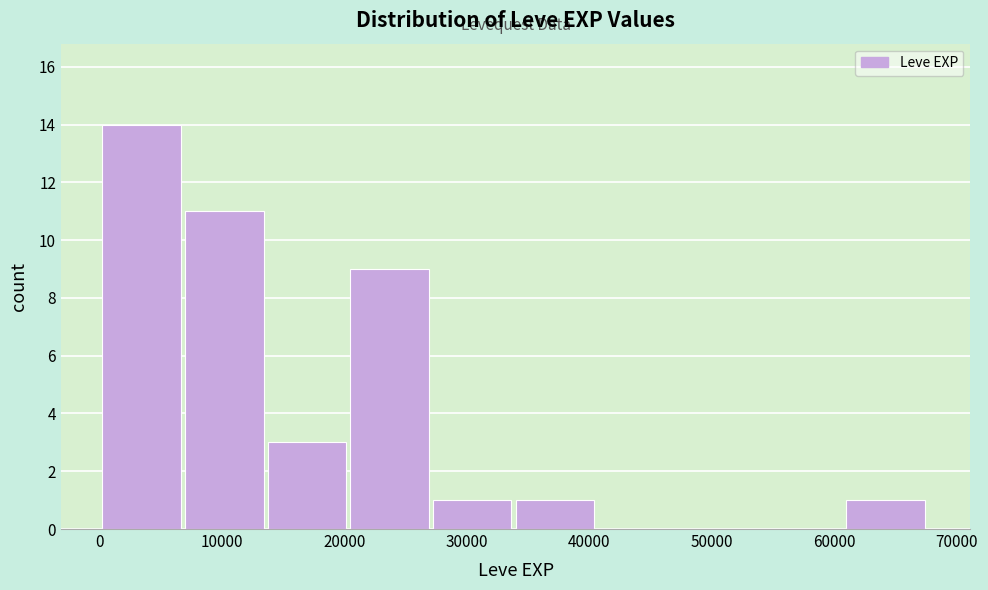

Over which range of the x-axis is the bar tallest?

0 to 7000